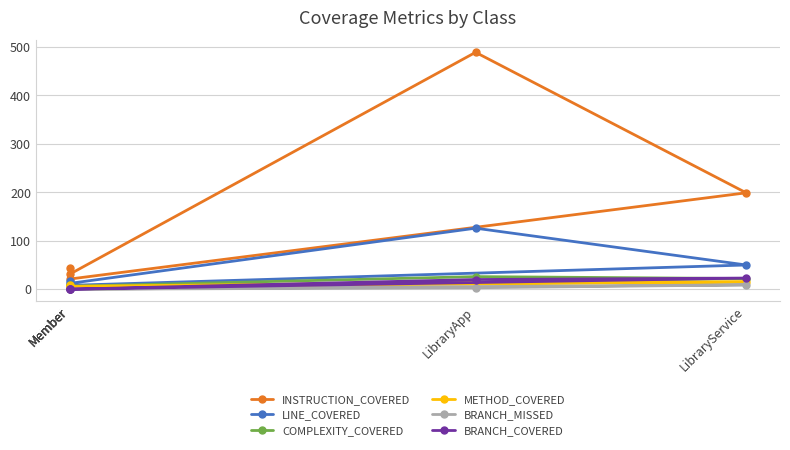

At which category is the sum across all series the highest?

LibraryApp